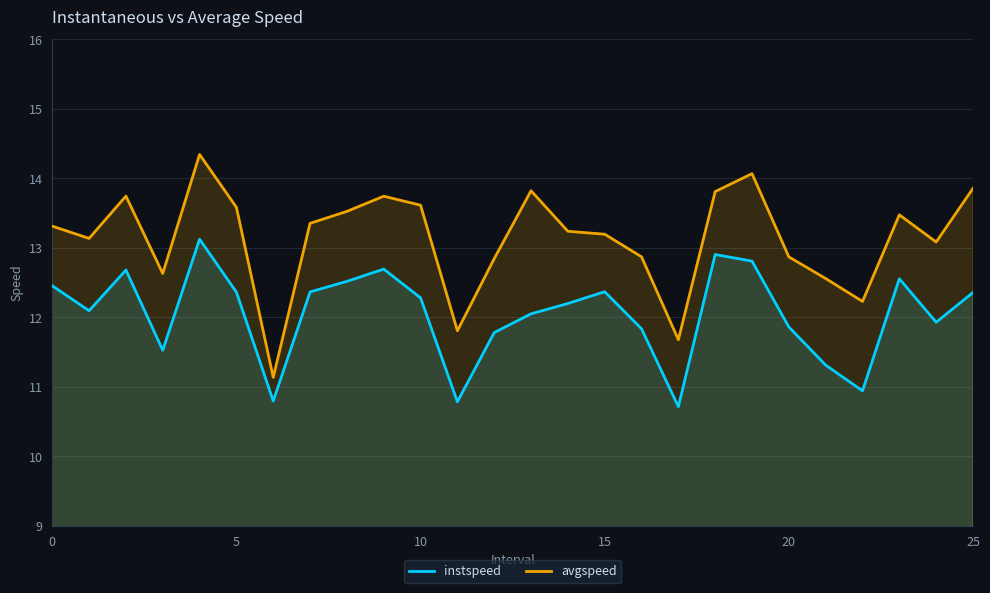

What are all the series names shown in the legend?

instspeed, avgspeed